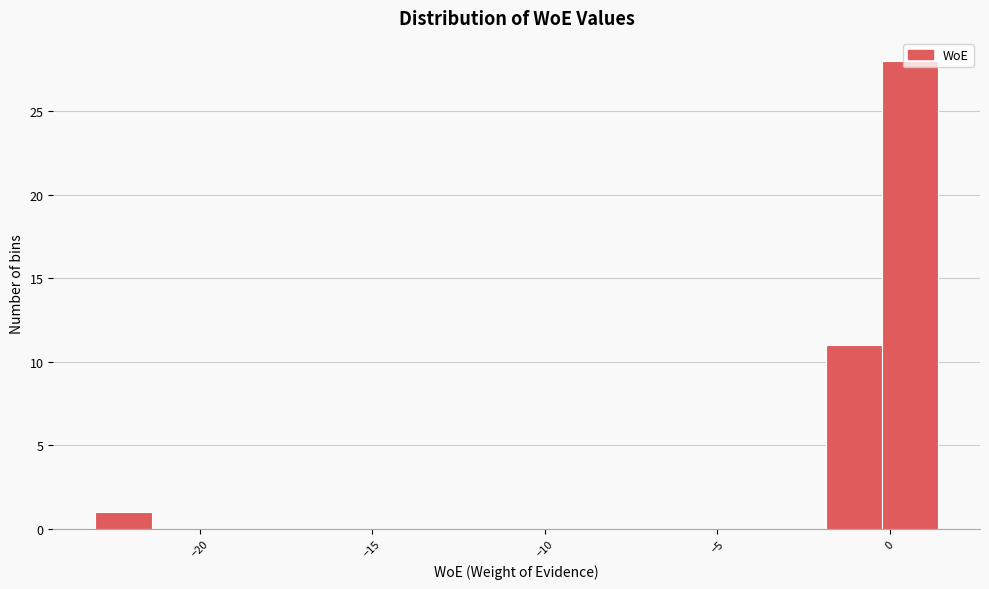

Read against the x-axis, roughly where is the centre of the tallest bar?

0.5